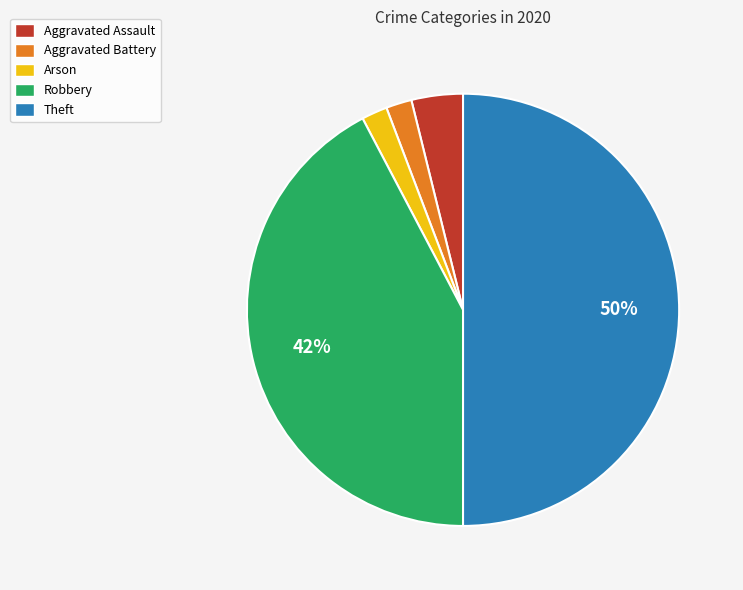

What percentage is the Aggravated Battery slice, to the nearest percent?

2%